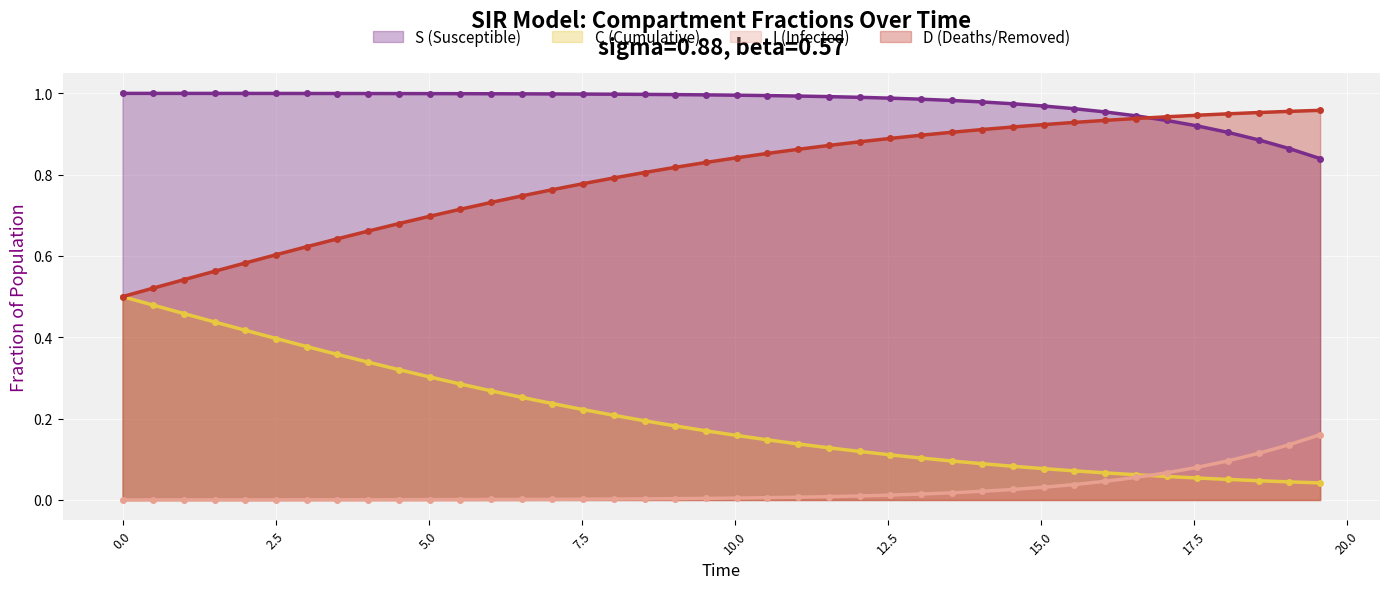

Which series has the largest total across all categories?

S (Susceptible)